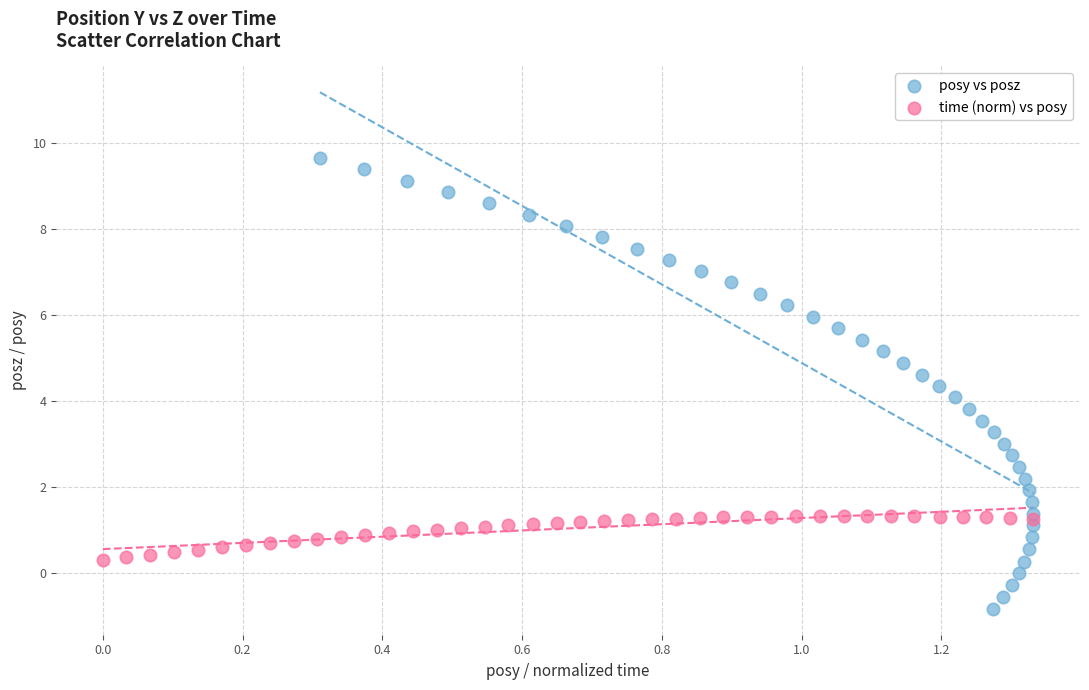

Which series has the widest spread of Y values?

posy vs posz